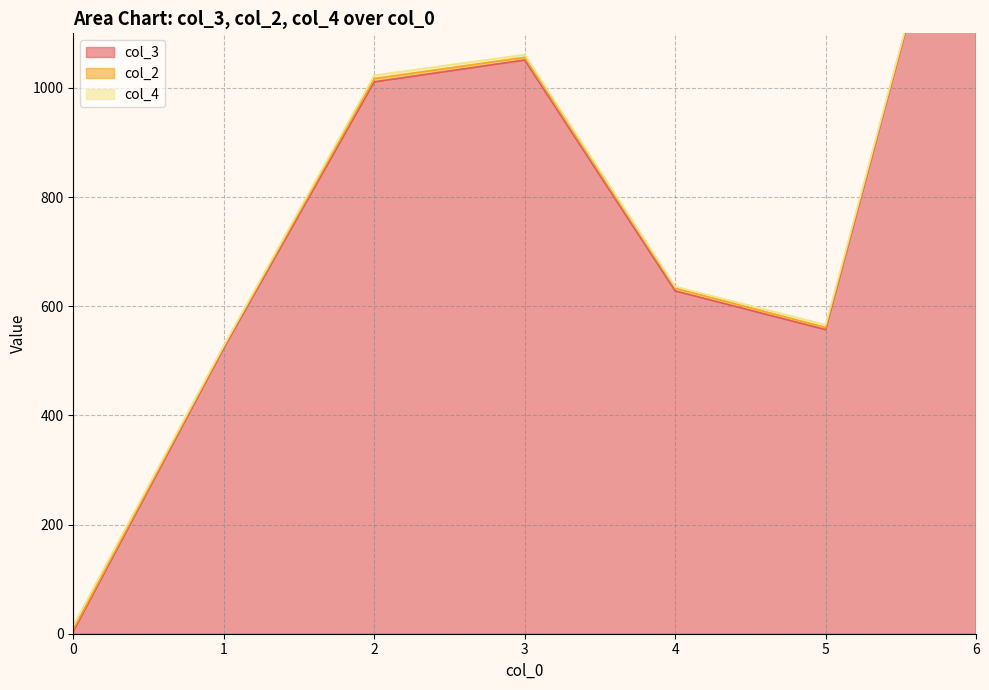

True or false: col_4 and col_3 intersect in this chart.

False